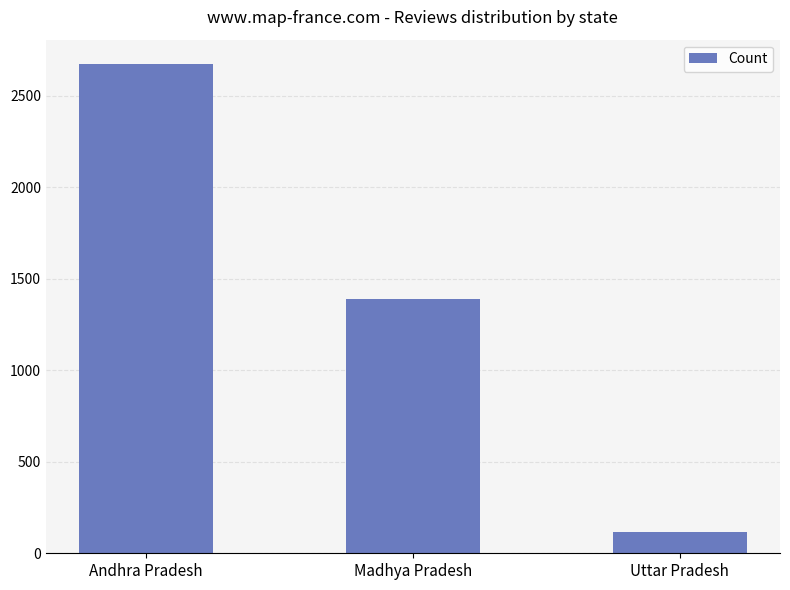

What is the greatest value displayed?

2674